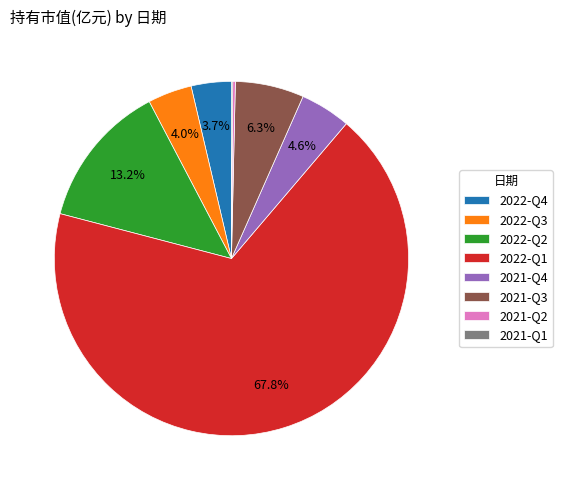

Which slice is the largest?

2022-Q1